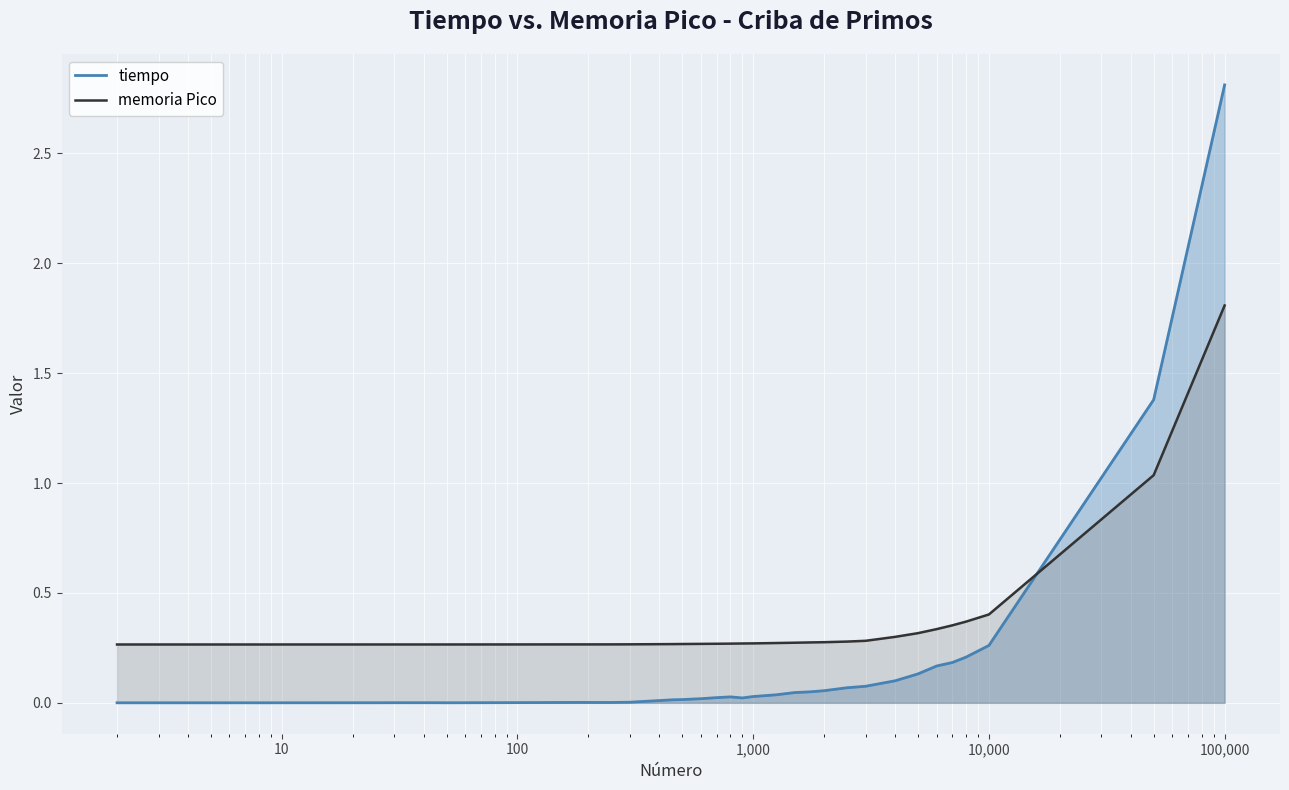

Which series has the largest total across all categories?

memoria Pico